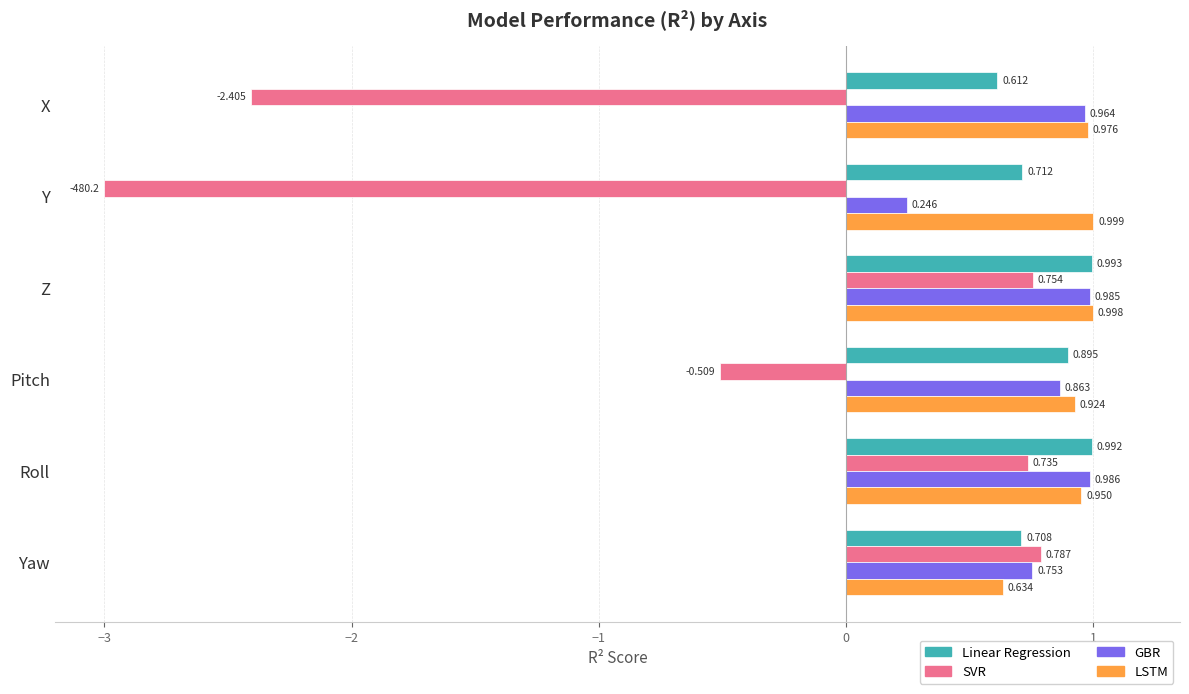

What is the difference between the maximum and minimum values in the LSTM series?

0.4